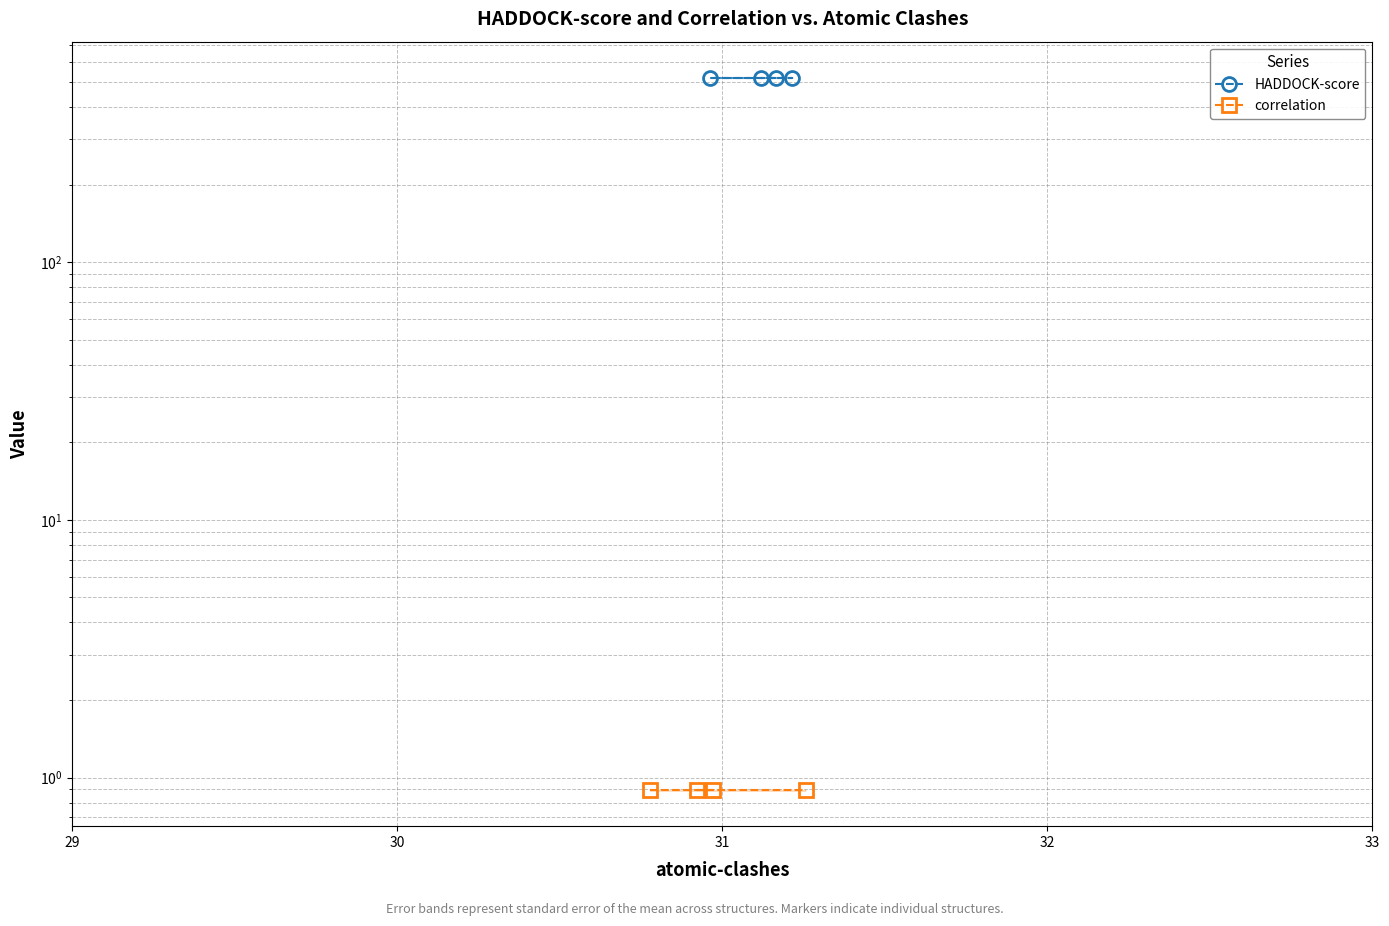

What are all the series names shown in the legend?

HADDOCK-score, correlation